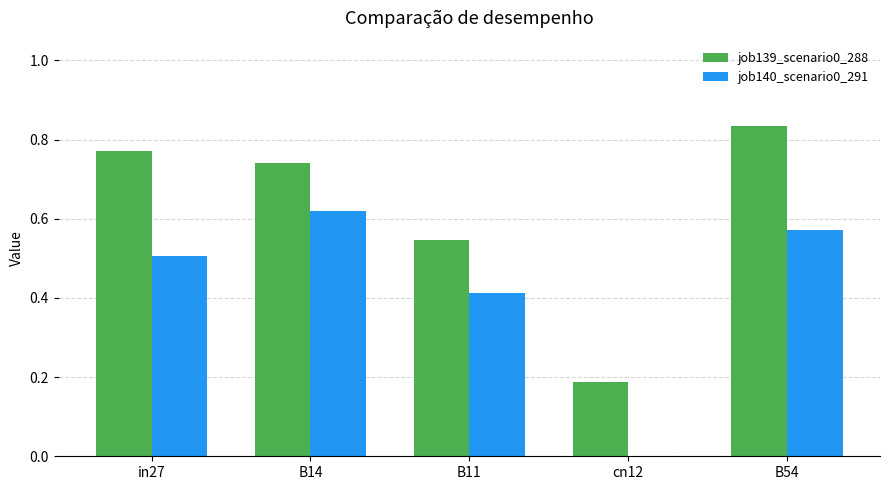

The job140_scenario0_291 series shows 0.0 at cn12. True or false?

True